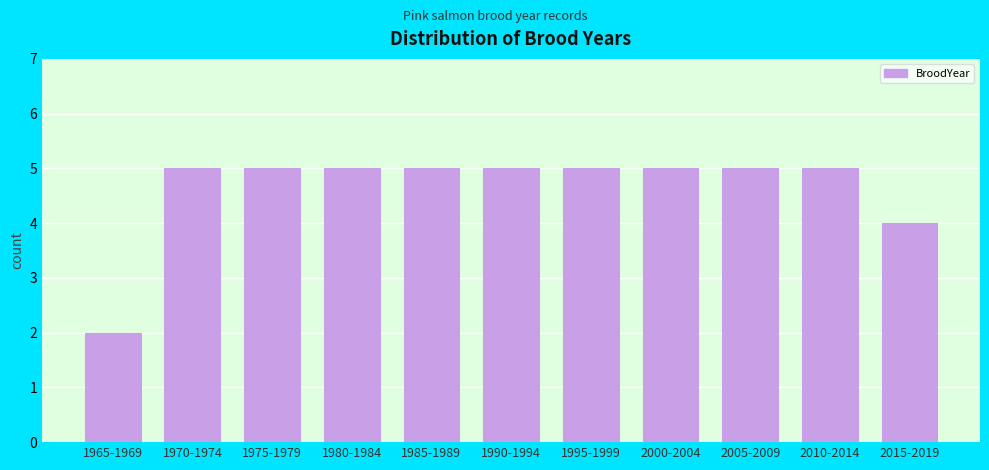

Reading left to right, what are all the values shown in this chart?

2	5	5	5	5	5	5	5	5	5	4